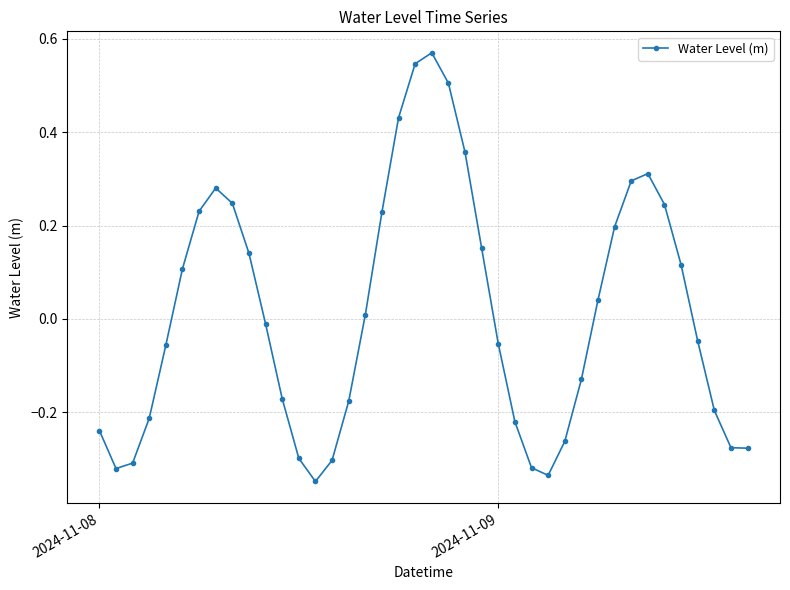

How many points are higher than both their immediate neighbors (excluding endpoints)?

3